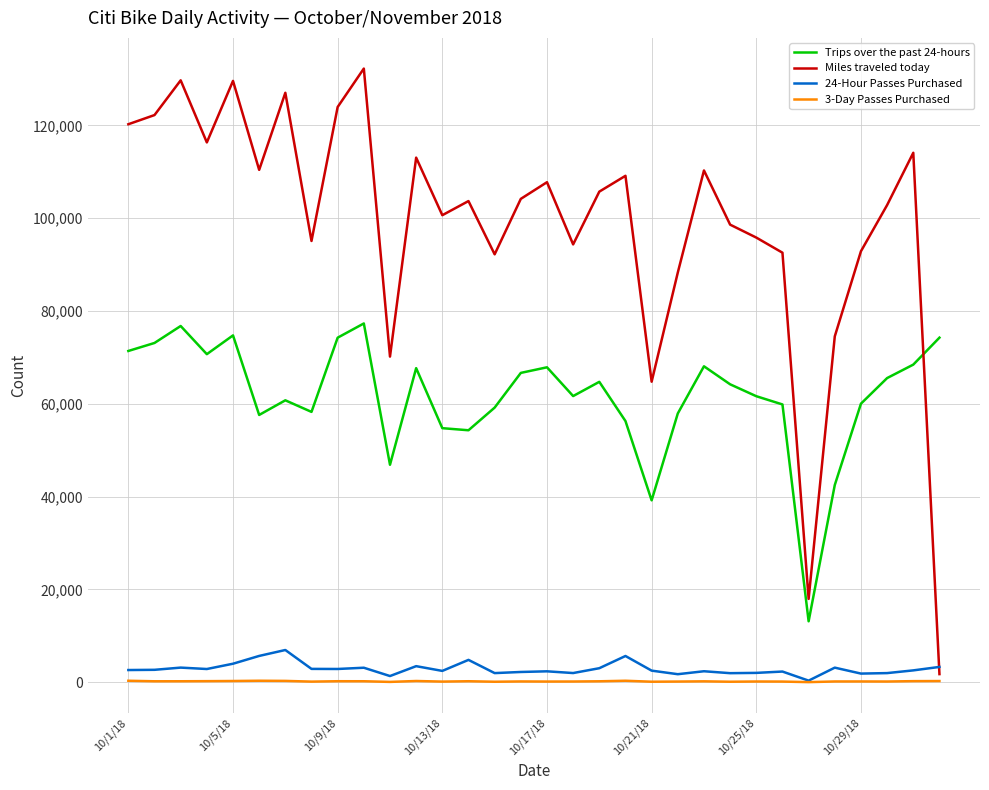

What is the greatest value displayed?

132255